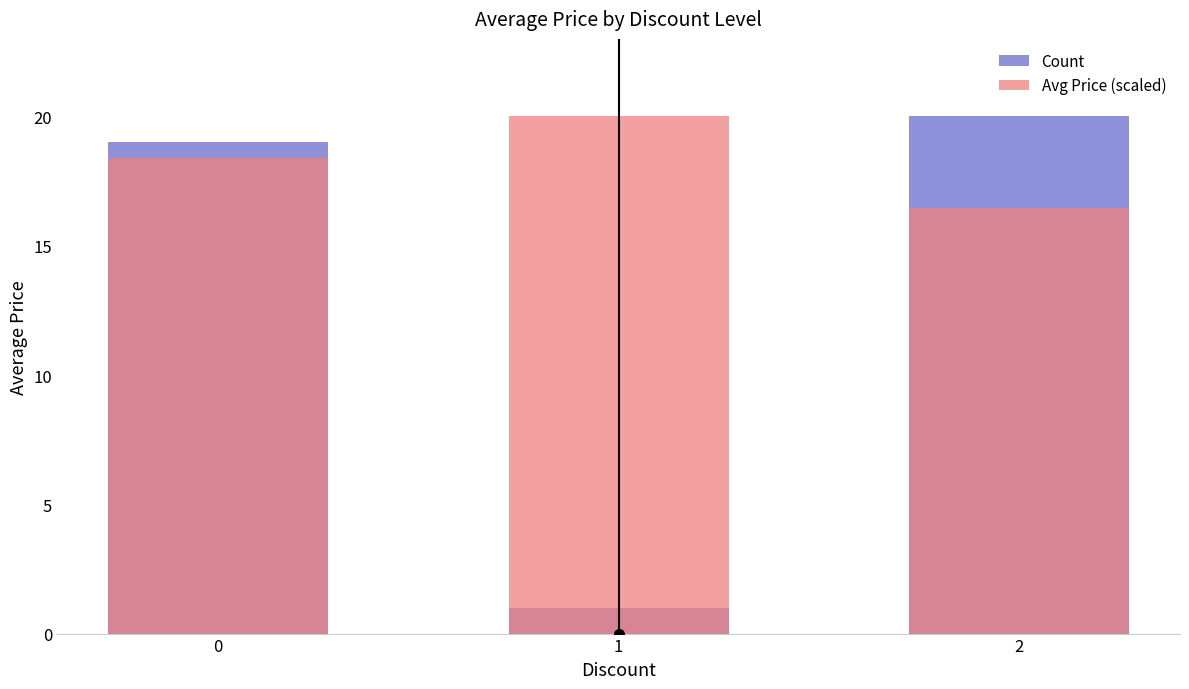

Which series changed the most between 0 and 2?

Avg Price (scaled)